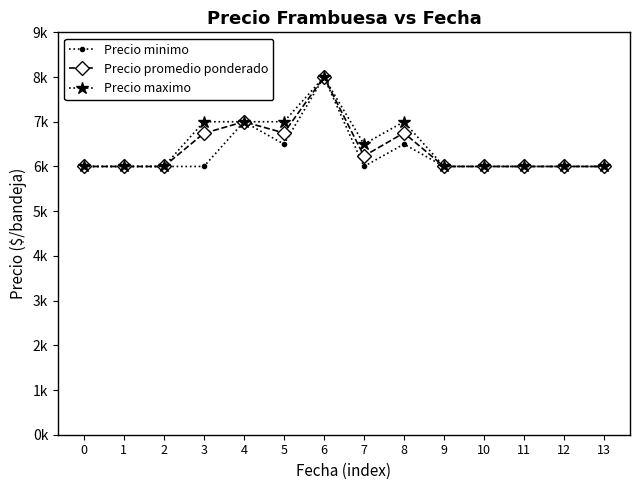

Rank the series at 8 from highest to lowest value.

Precio maximo, Precio promedio ponderado, Precio minimo